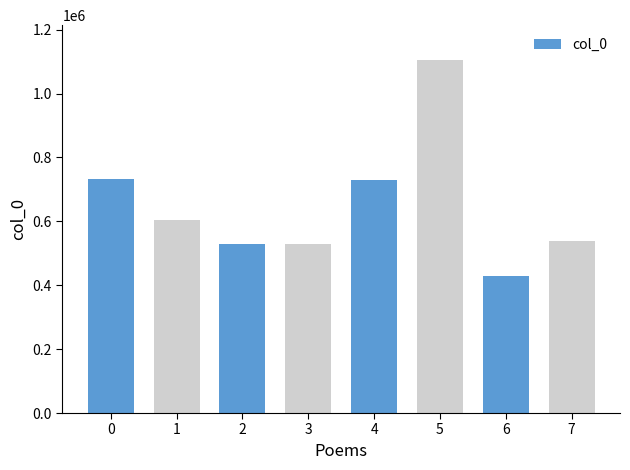

At which category does the chart reach its minimum across all series?

6